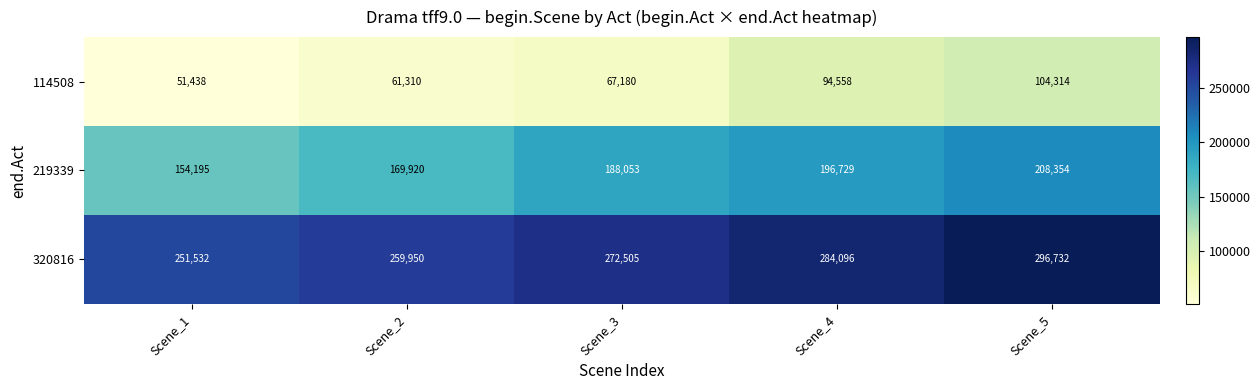

What is the difference between the maximum and second lowest values in the 114508 series?

43004